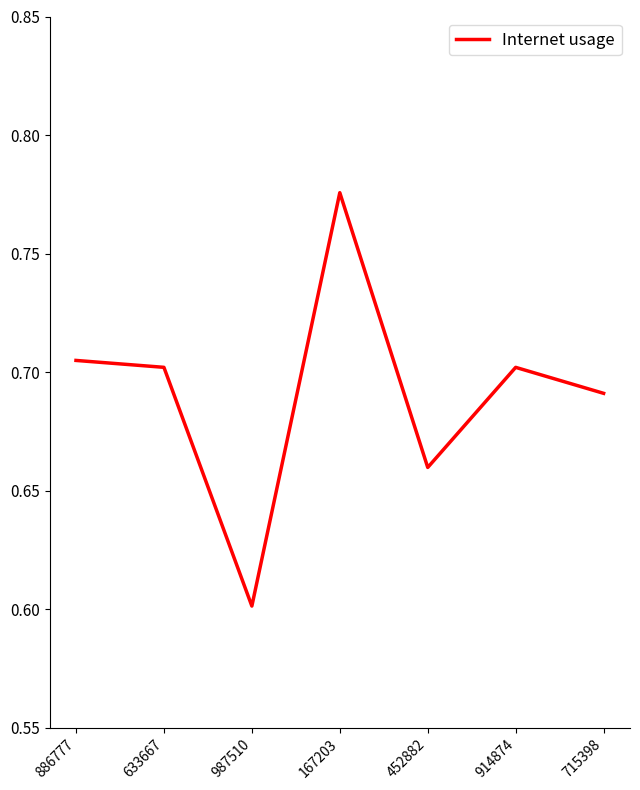

What is the change in value from 167203 to 914874?

-0.1